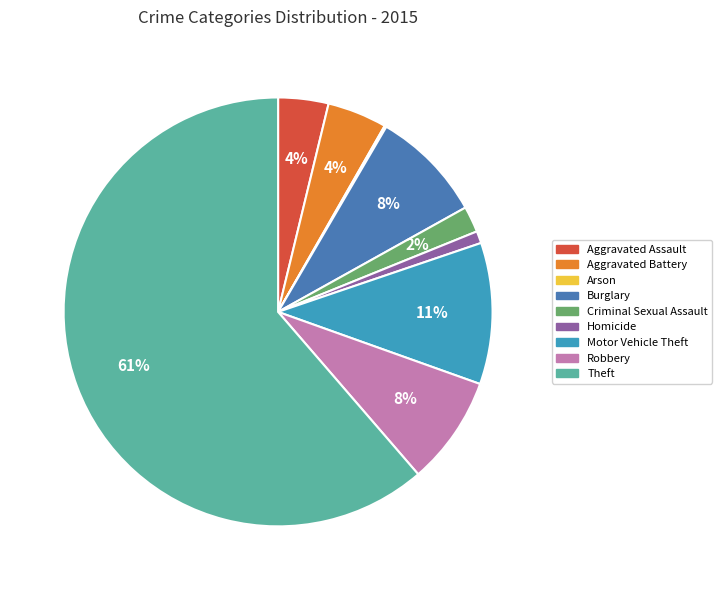

Do Criminal Sexual Assault and Robbery together represent more than half of the pie?

No